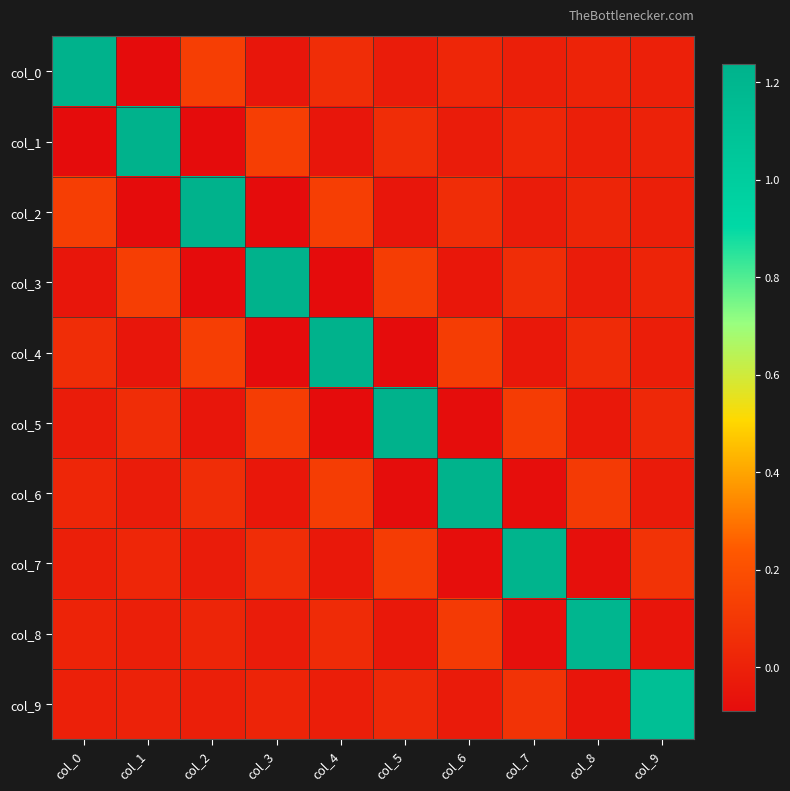

Reading left to right, transcribe all the data shown in this chart.

col_0: col_0=1.2	col_1=-0.1	col_2=0.1	col_3=-0.0	col_4=0.1	col_5=-0.0	col_6=0.0	col_7=-0.0	col_8=0.0	col_9=-0.0
col_1: col_0=-0.1	col_1=1.2	col_2=-0.1	col_3=0.1	col_4=-0.0	col_5=0.1	col_6=-0.0	col_7=0.0	col_8=-0.0	col_9=0.0
col_2: col_0=0.1	col_1=-0.1	col_2=1.2	col_3=-0.1	col_4=0.1	col_5=-0.0	col_6=0.1	col_7=-0.0	col_8=0.0	col_9=-0.0
col_3: col_0=-0.0	col_1=0.1	col_2=-0.1	col_3=1.2	col_4=-0.1	col_5=0.1	col_6=-0.0	col_7=0.1	col_8=-0.0	col_9=0.0
col_4: col_0=0.1	col_1=-0.0	col_2=0.1	col_3=-0.1	col_4=1.2	col_5=-0.1	col_6=0.1	col_7=-0.0	col_8=0.0	col_9=-0.0
col_5: col_0=-0.0	col_1=0.1	col_2=-0.0	col_3=0.1	col_4=-0.1	col_5=1.2	col_6=-0.1	col_7=0.1	col_8=-0.0	col_9=0.0
col_6: col_0=0.0	col_1=-0.0	col_2=0.1	col_3=-0.0	col_4=0.1	col_5=-0.1	col_6=1.2	col_7=-0.1	col_8=0.1	col_9=-0.0
col_7: col_0=-0.0	col_1=0.0	col_2=-0.0	col_3=0.1	col_4=-0.0	col_5=0.1	col_6=-0.1	col_7=1.2	col_8=-0.1	col_9=0.1
col_8: col_0=0.0	col_1=-0.0	col_2=0.0	col_3=-0.0	col_4=0.0	col_5=-0.0	col_6=0.1	col_7=-0.1	col_8=1.2	col_9=-0.1
col_9: col_0=-0.0	col_1=0.0	col_2=-0.0	col_3=0.0	col_4=-0.0	col_5=0.0	col_6=-0.0	col_7=0.1	col_8=-0.1	col_9=1.1